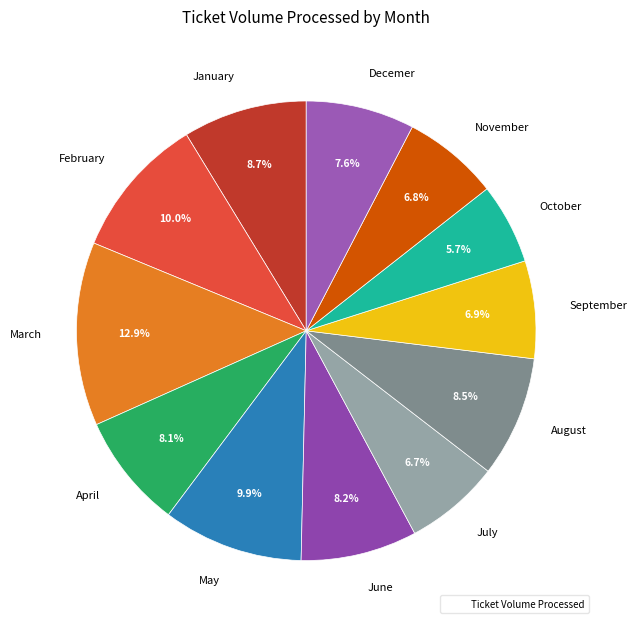

How much of the chart is everything except June?

91.8%